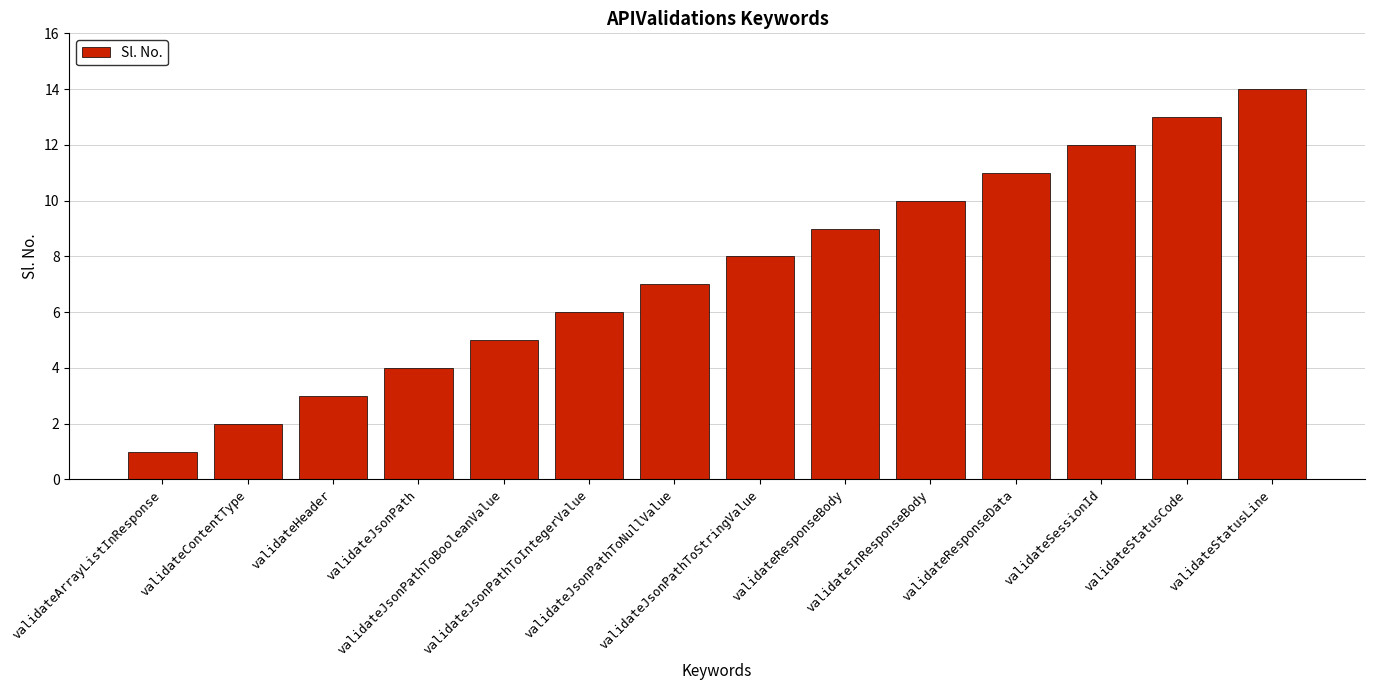

Rank the categories by value from lowest to highest.

validateArrayListInResponse, validateContentType, validateHeader, validateJsonPath, validateJsonPathToBooleanValue, validateJsonPathToIntegerValue, validateJsonPathToNullValue, validateJsonPathToStringValue, validateResponseBody, validateInResponseBody, validateResponseData, validateSessionId, validateStatusCode, validateStatusLine